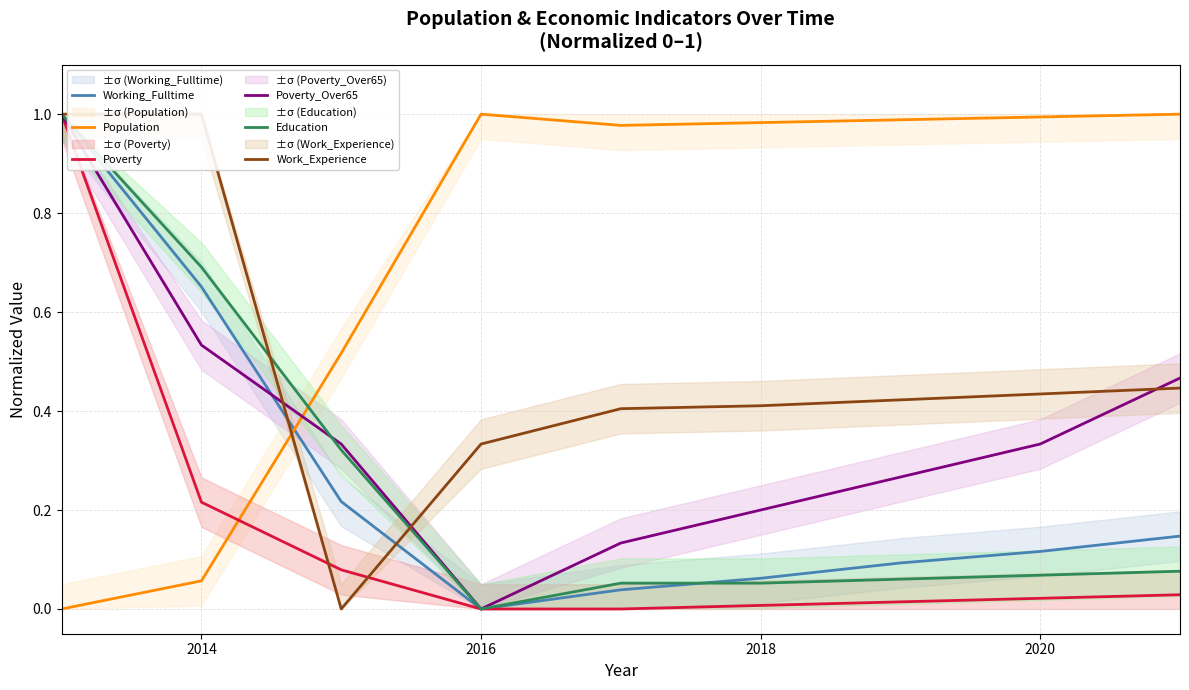

Is this an area chart (filled region under the line)?

No